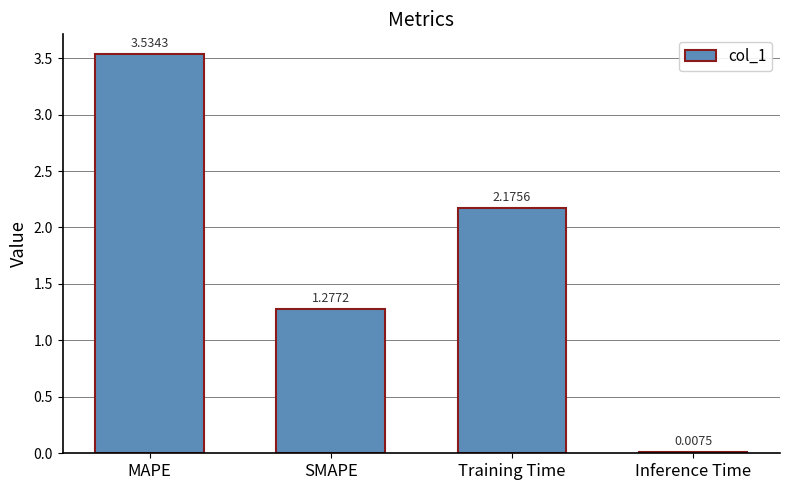

At which category does the chart reach its peak across all series?

MAPE